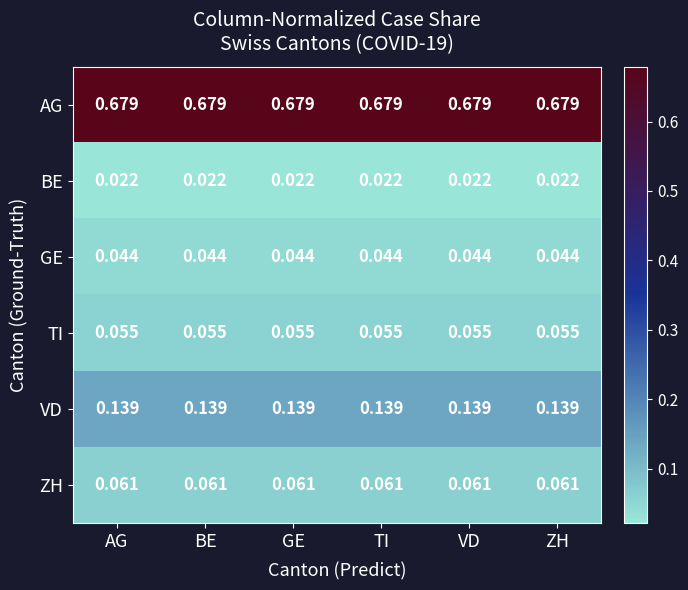

Is the value of BE at BE greater than the value of AG at GE?

No